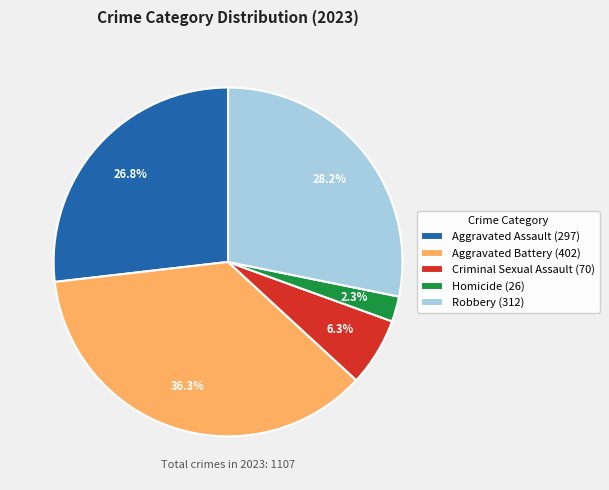

Approximately how many times larger is the value at Aggravated Assault compared to Robbery?

1.0